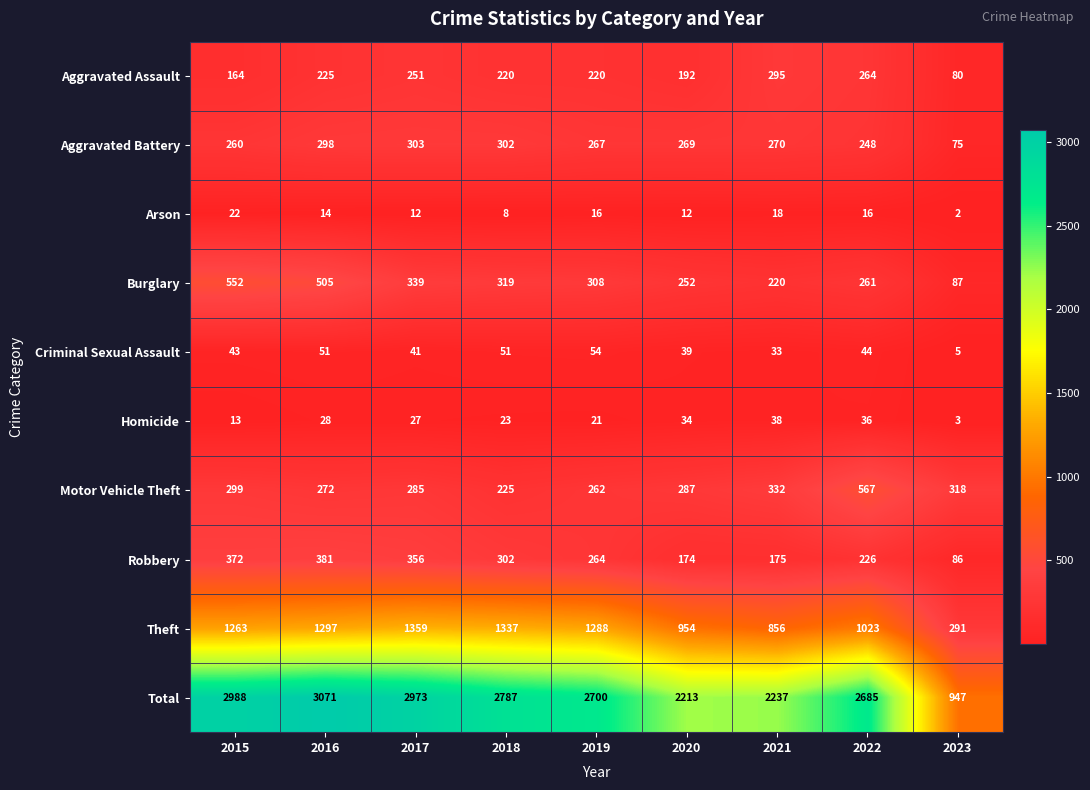

What is the maximum value for Theft?

1359